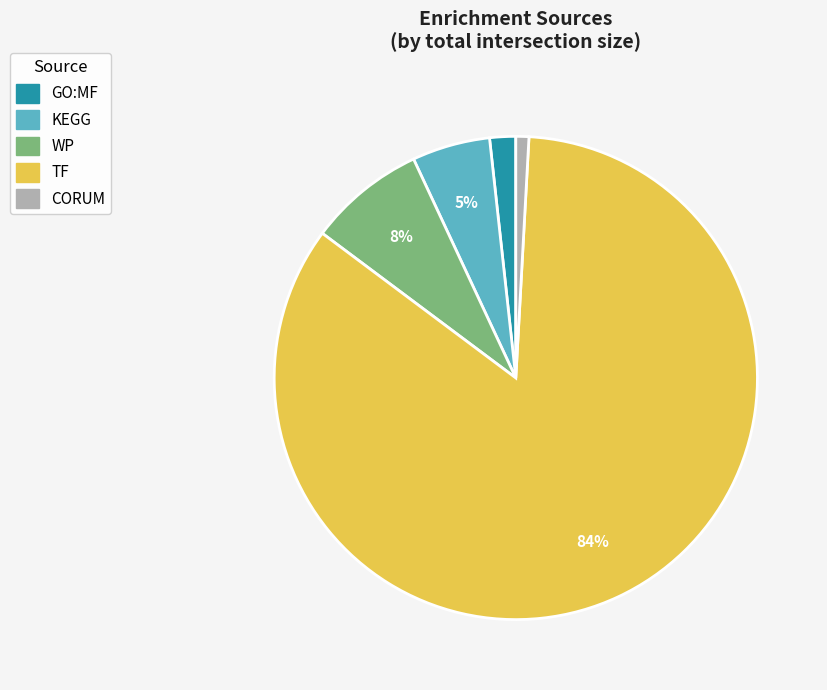

Is the sum of TF and CORUM greater than half?

Yes